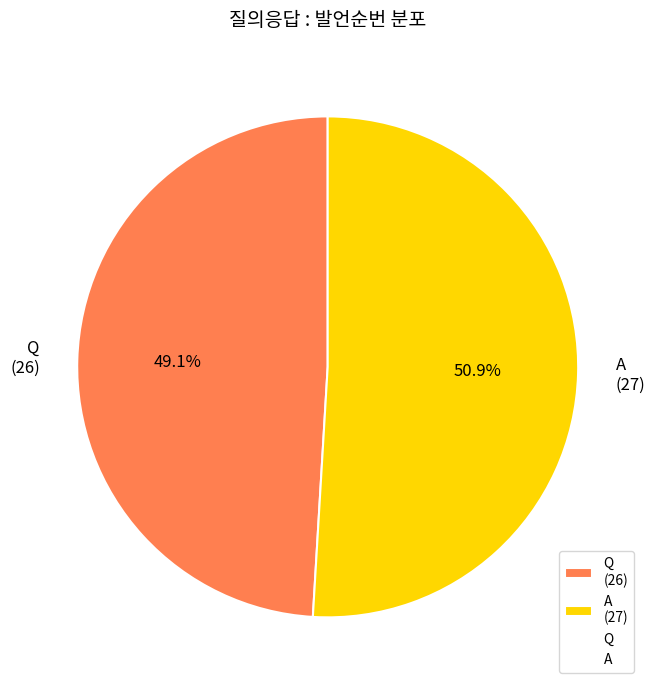

How many slices are in this pie chart?

2